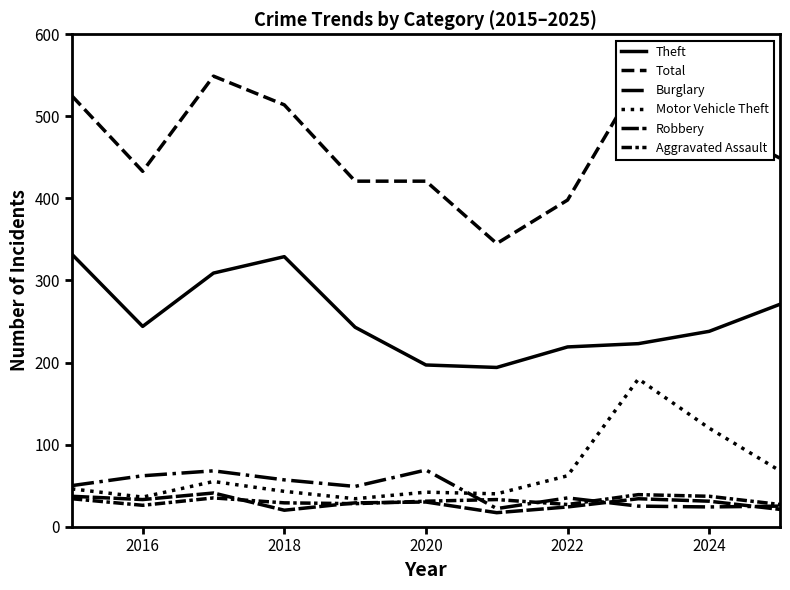

How many interior local valleys does the Robbery series have?

3